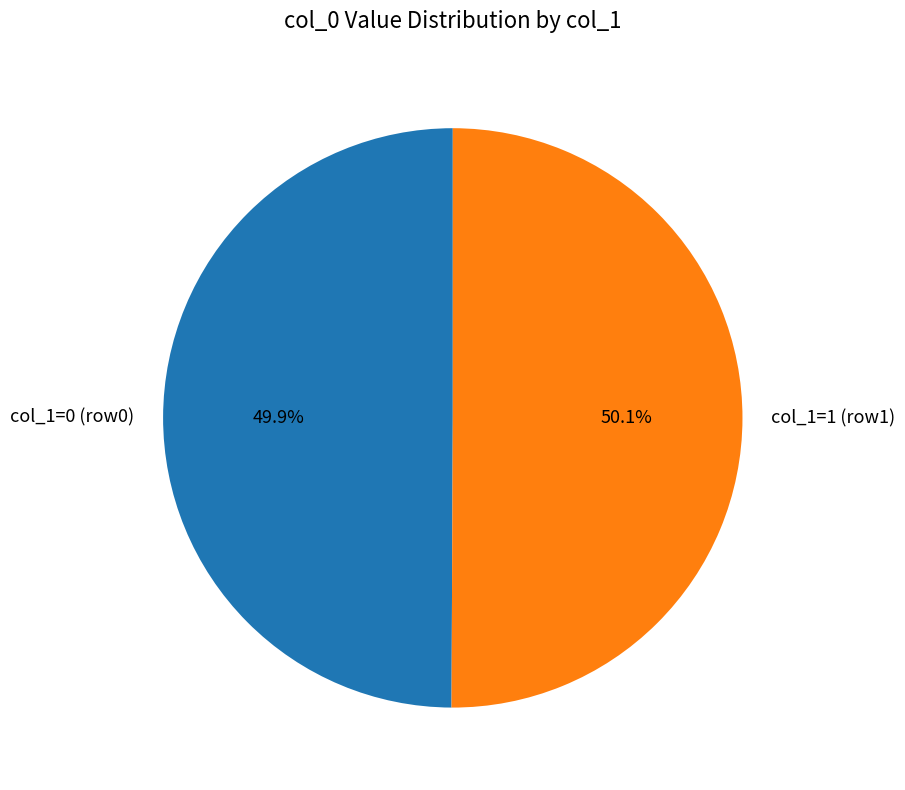

Do col_1=1 (row1) and col_1=0 (row0) together represent more than half of the pie?

Yes